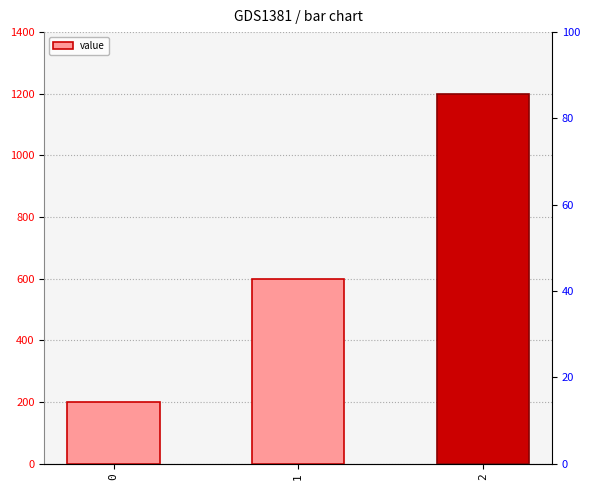

Rank the categories by value from lowest to highest.

0, 1, 2